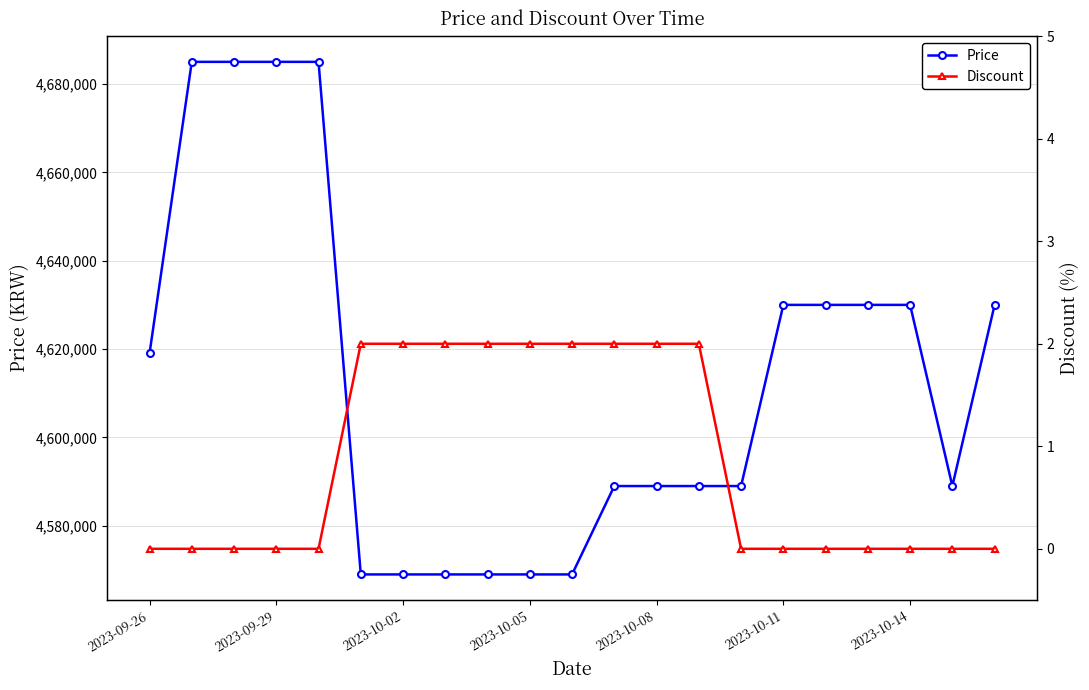

The value of Price at 2023-10-08 is 3114791. True or false?

False